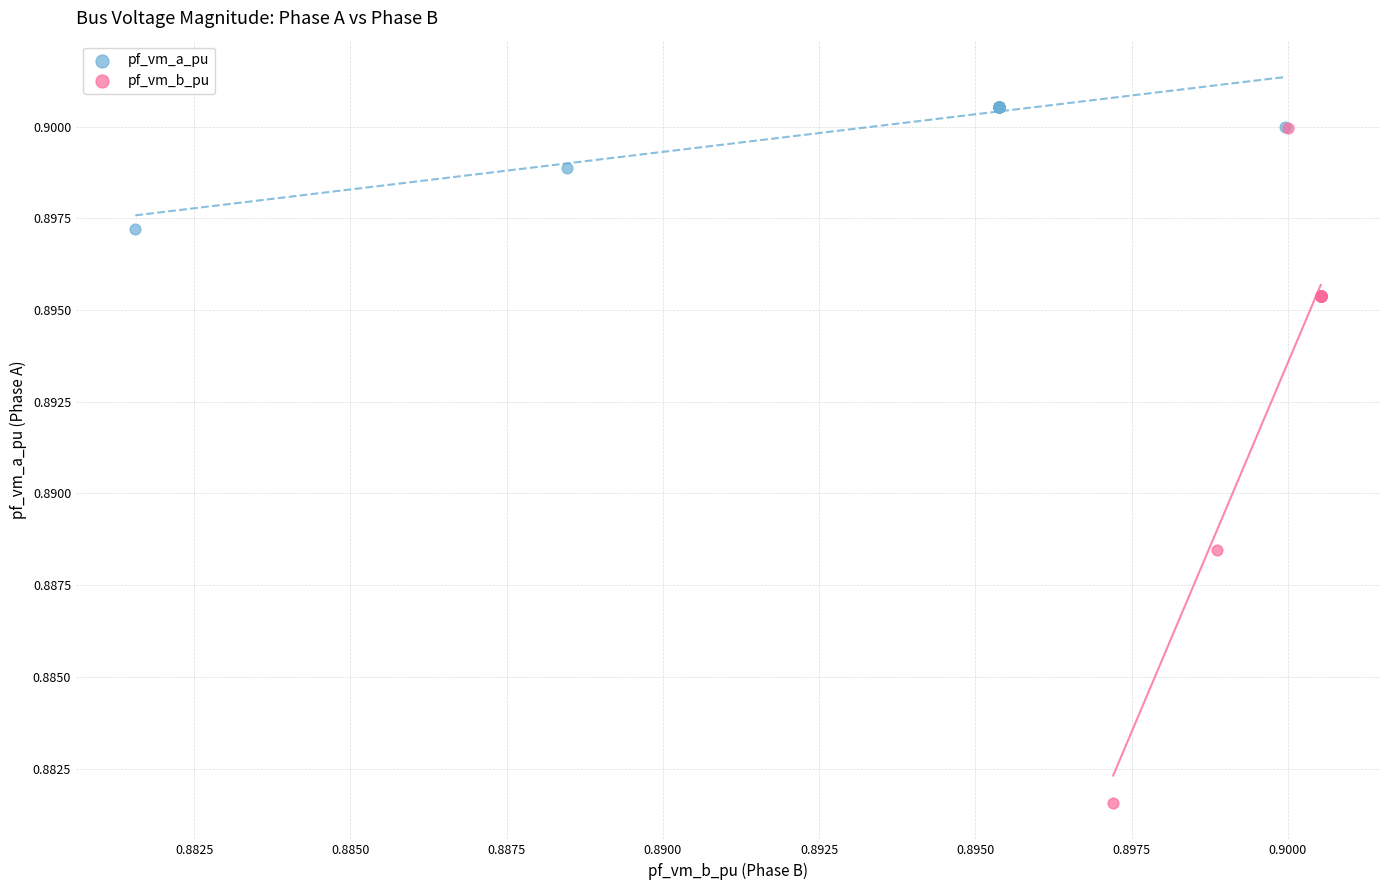

Which series reaches the minimum Y coordinate?

pf_vm_b_pu